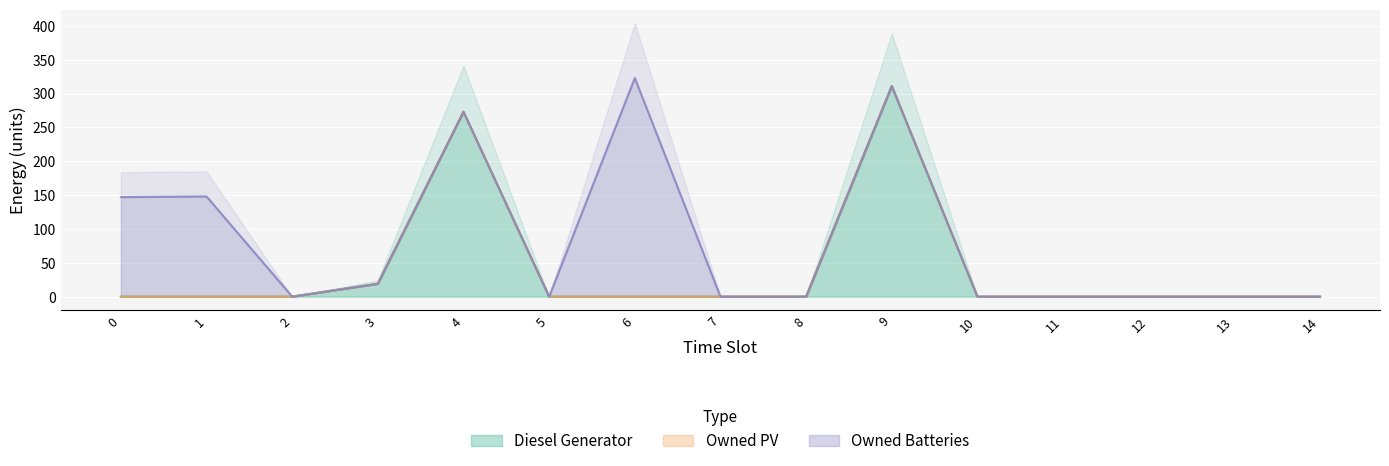

Reading right to left, extract all data points from this chart.

Diesel Generator: 0	0	0	0	0	311	0	0	0	0	273	19	0	0	0
Owned PV: 0	0	0	0	0	0	0	0	0	0	0	0	0	0	0
Owned Batteries: 0	0	0	0	0	0	0	0	323	0	0	0	0	148	147